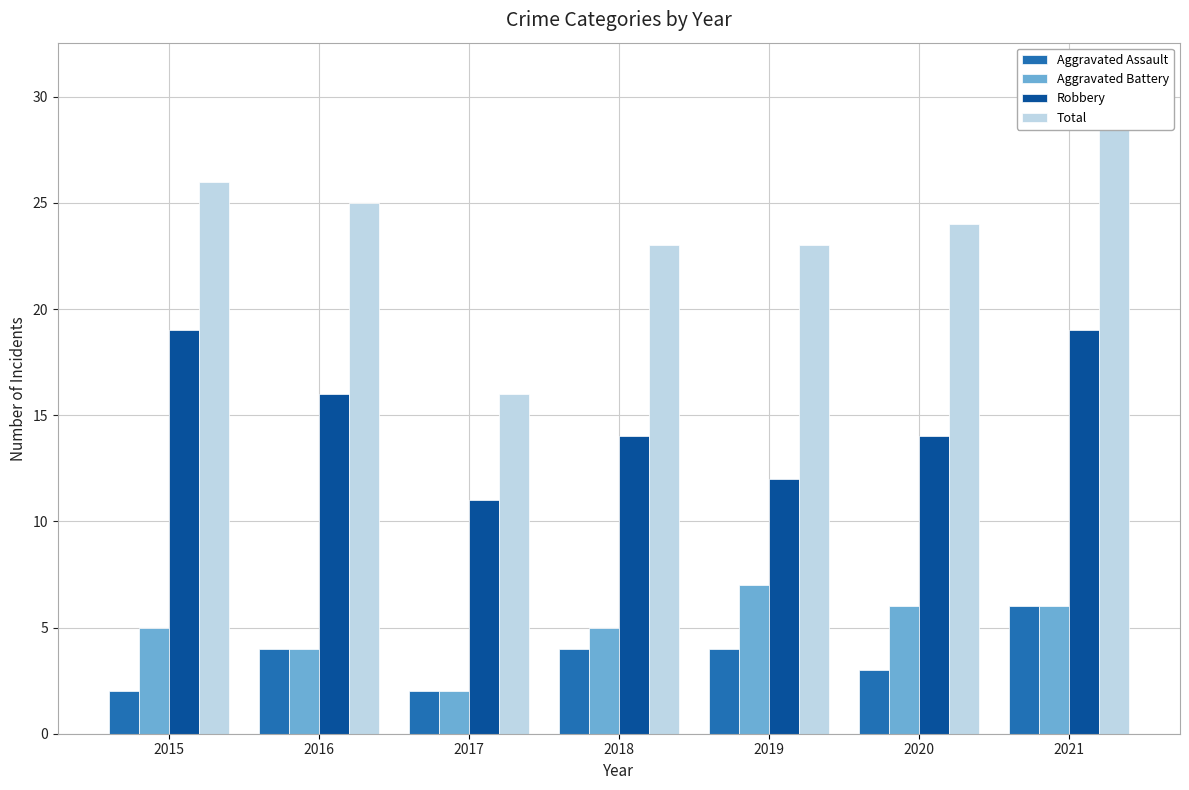

How many data points does each series have?

7